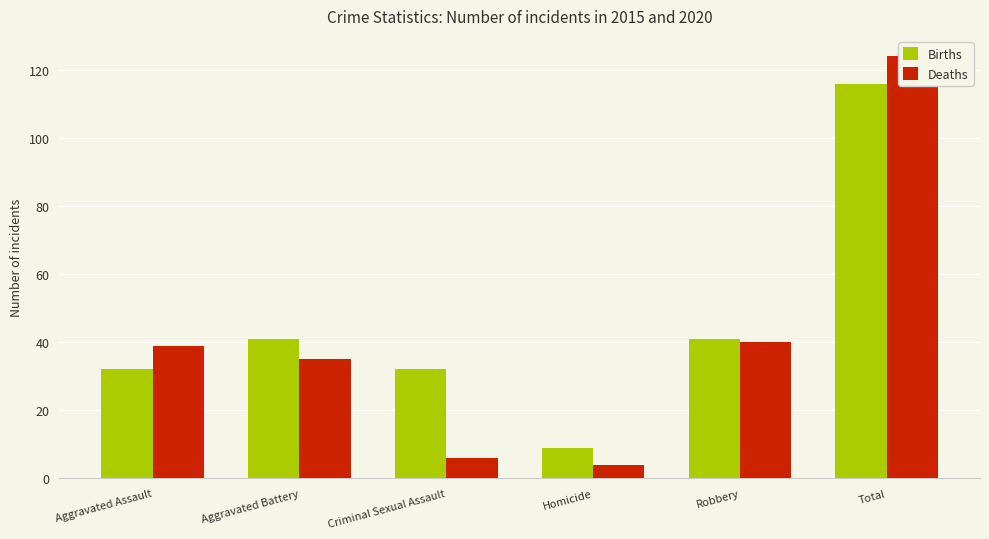

What is the spread (max minus min) of values at Robbery?

1